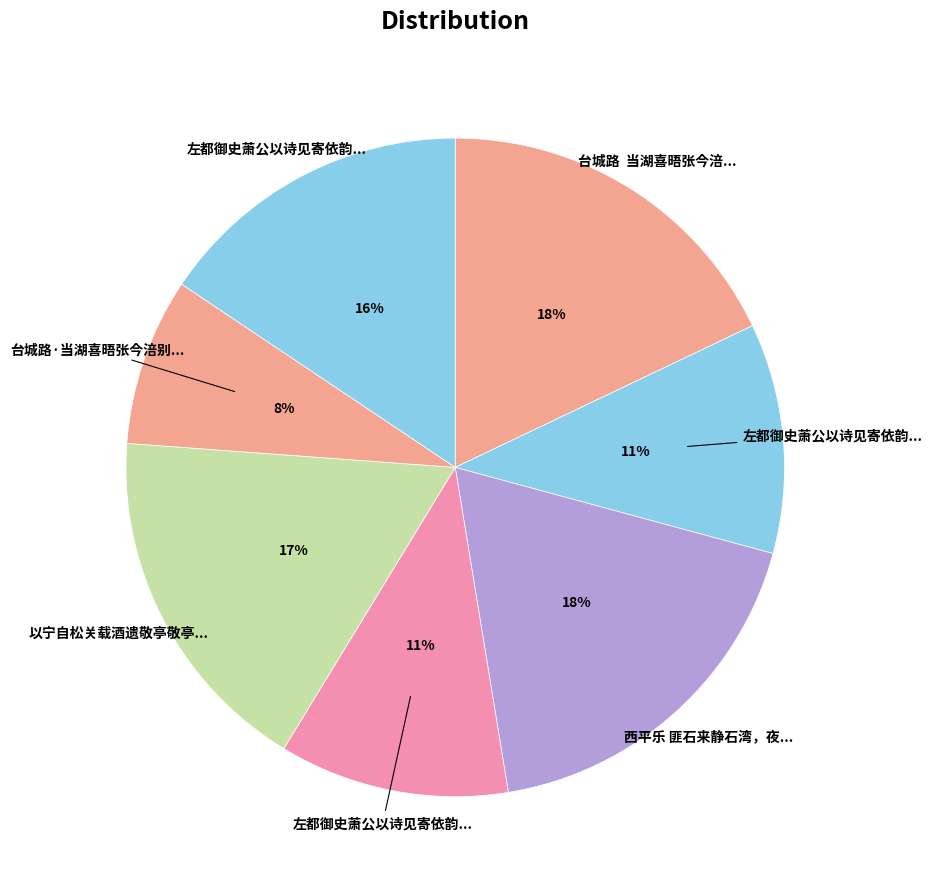

To the nearest percent, what is the difference between the largest and smallest slice percentages?

10%